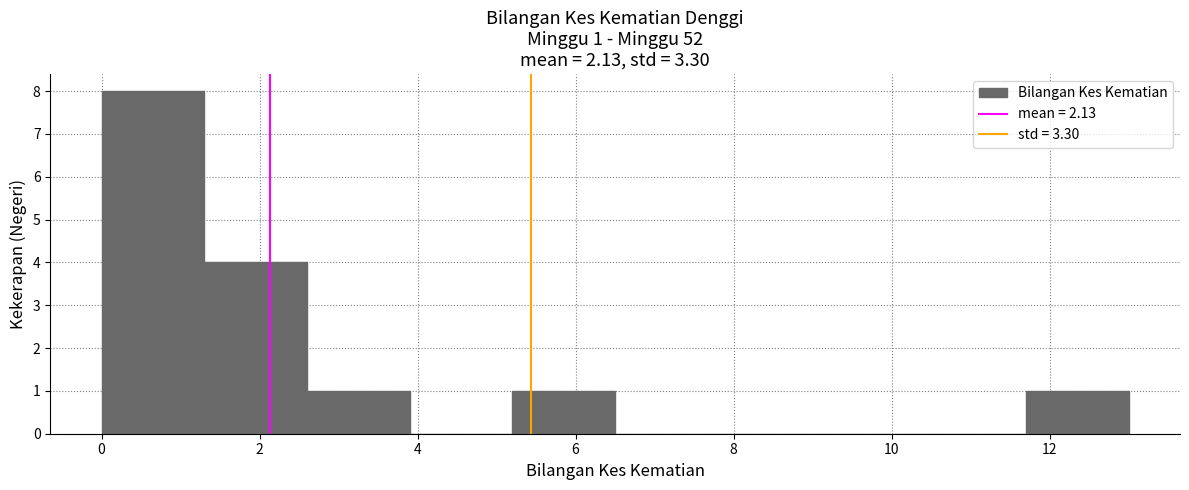

Over which range of the x-axis is the bar tallest?

0.0 to 1.3